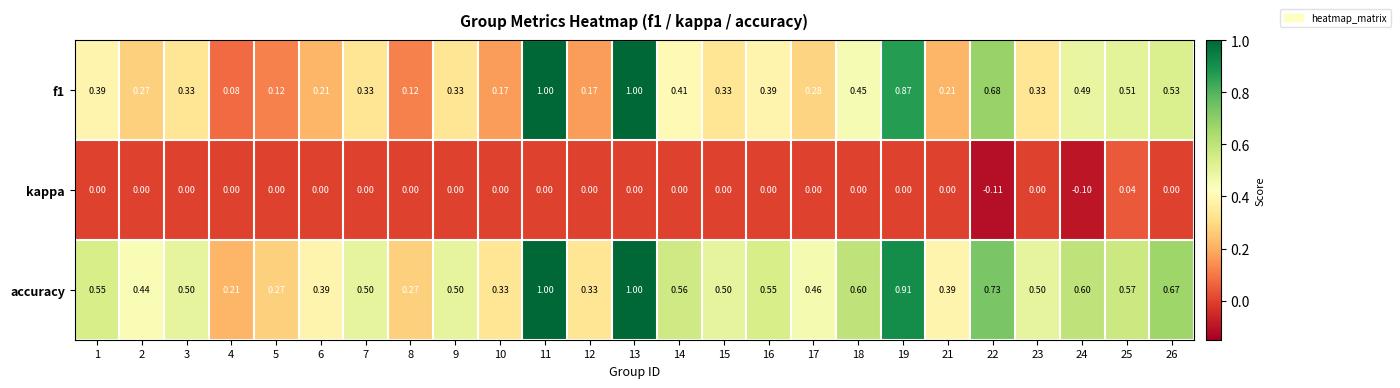

Is the value of f1 at 22 greater than the value of kappa at 24?

Yes